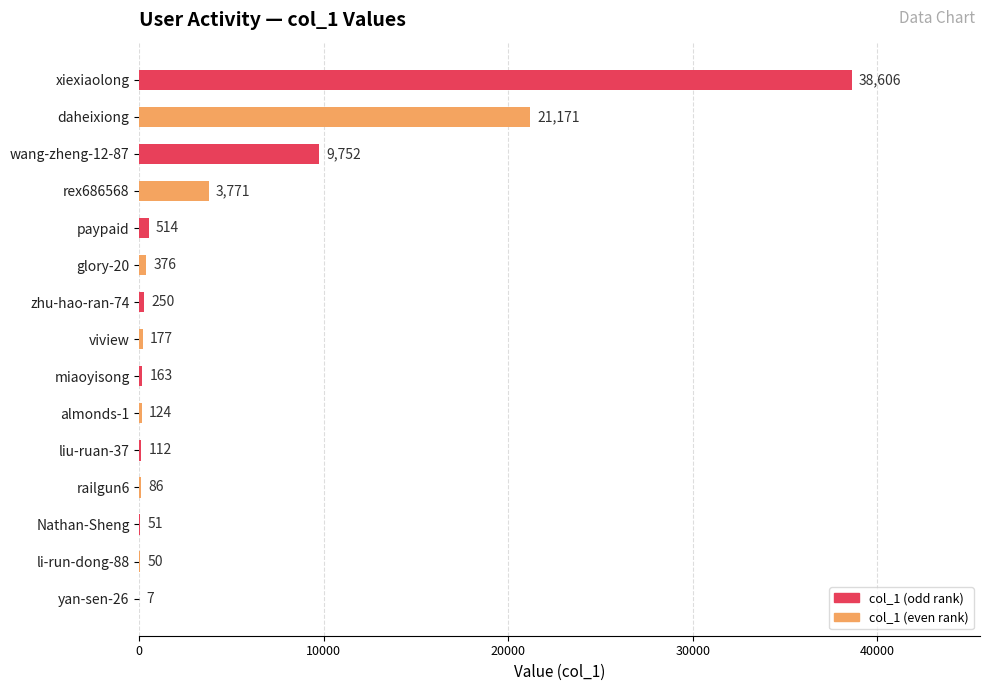

What is the average value?

5014